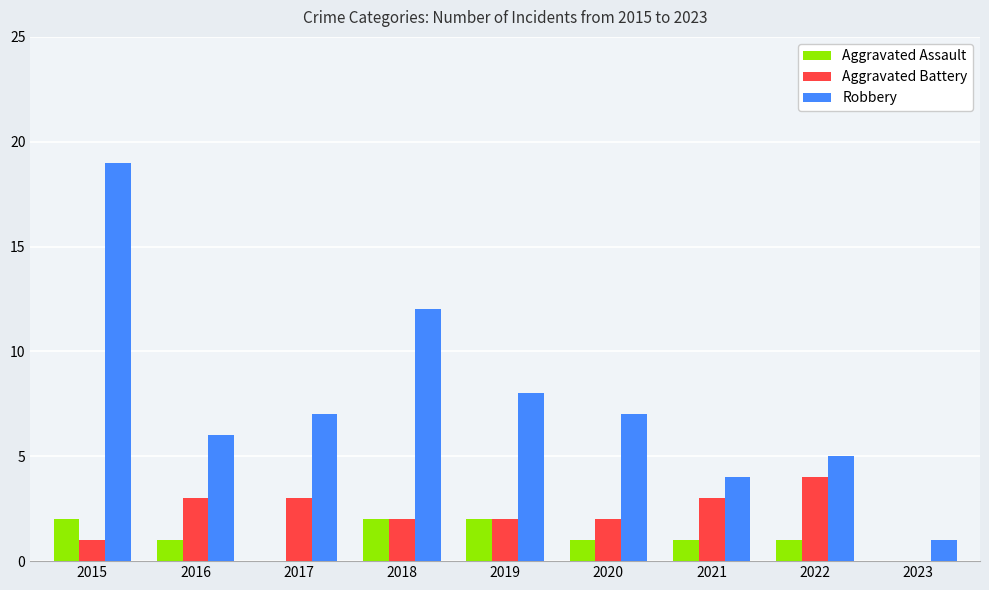

At which label does Aggravated Battery first exceed 2?

2016